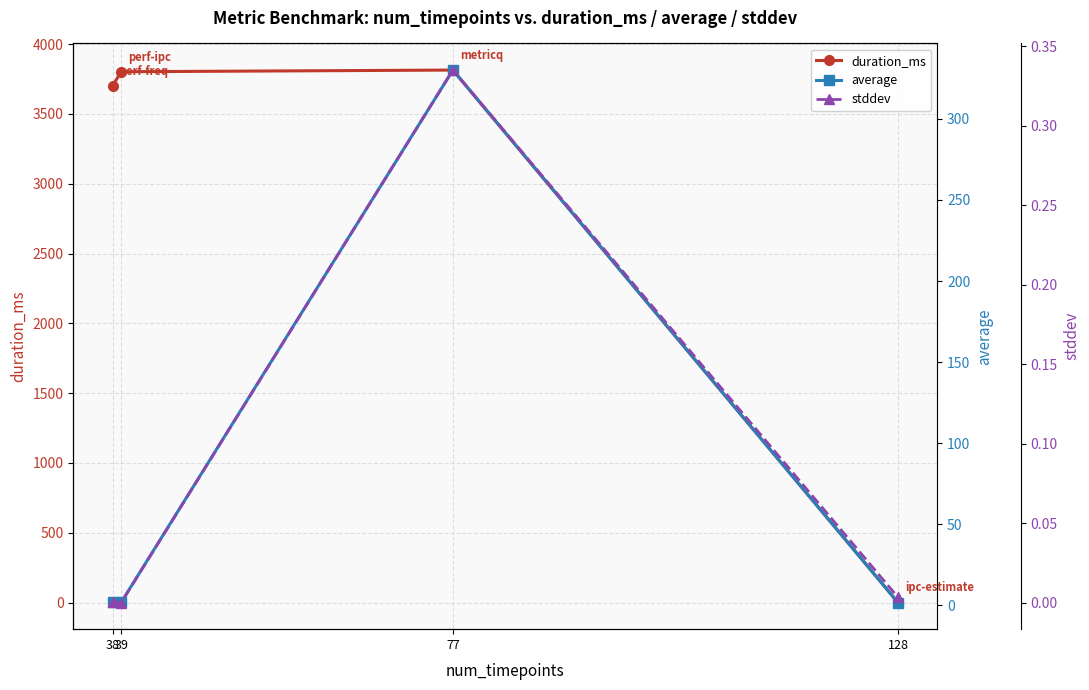

Reading right to left, transcribe all the data shown in this chart.

duration_ms: 128=0.0	77=3814.0	39=3802.0	38=3702.0
average: 128=1.7	77=330.1	39=2.0	38=2.2
stddev: 128=0.0	77=0.3	39=0.0	38=0.0